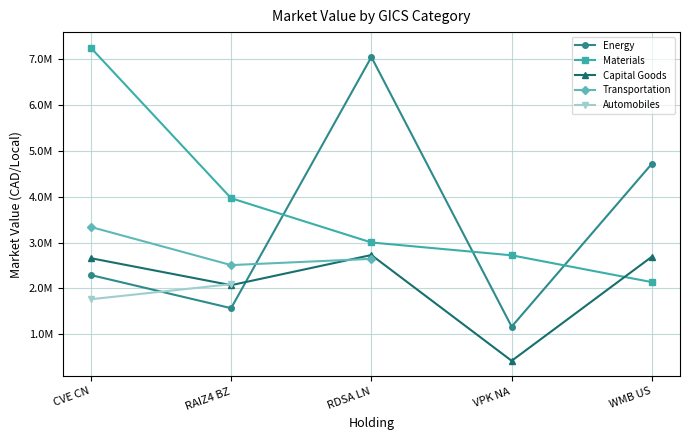

What is the sum of all Capital Goods values?

10573525.3